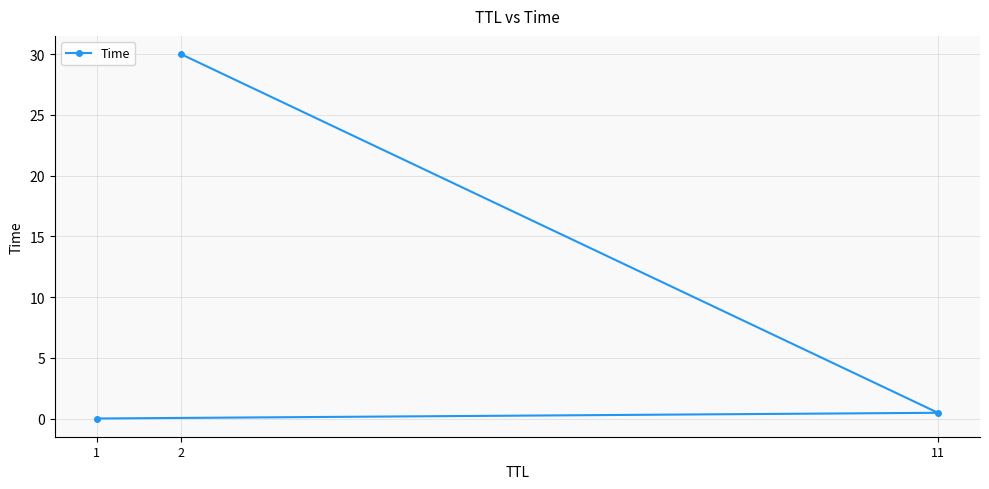

Does the chart have visible grid lines?

Yes